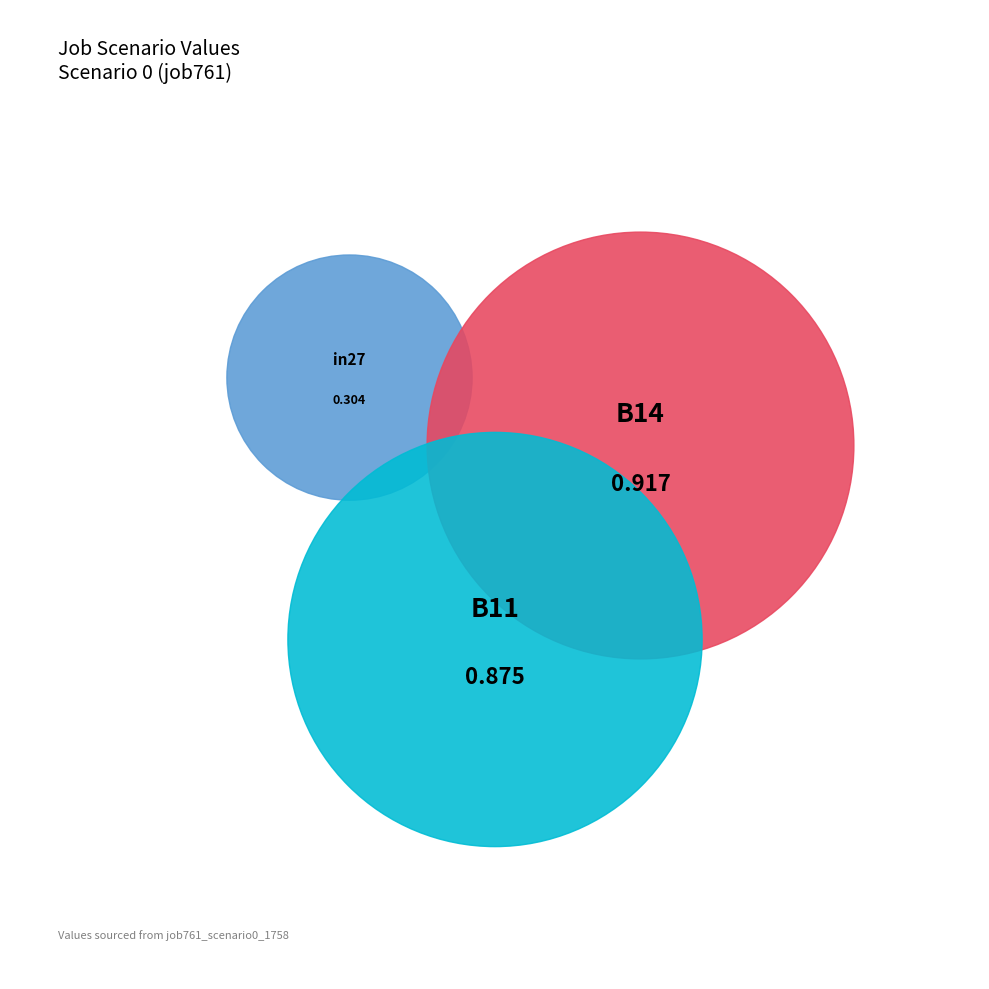

What portion of the pie excludes in27?

85.5%